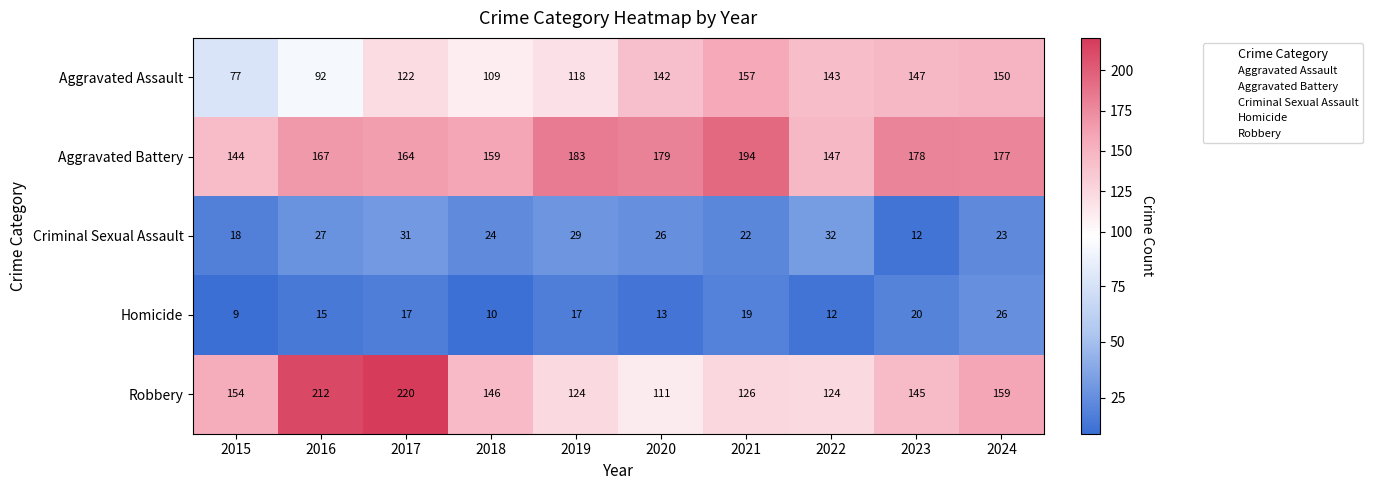

What is the total value across all series at 2019?

471